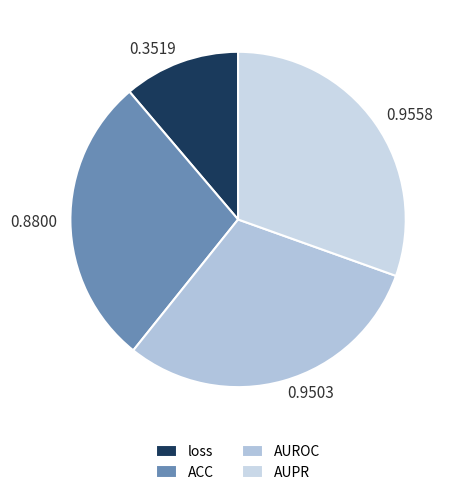

How many slices are in this pie chart?

4